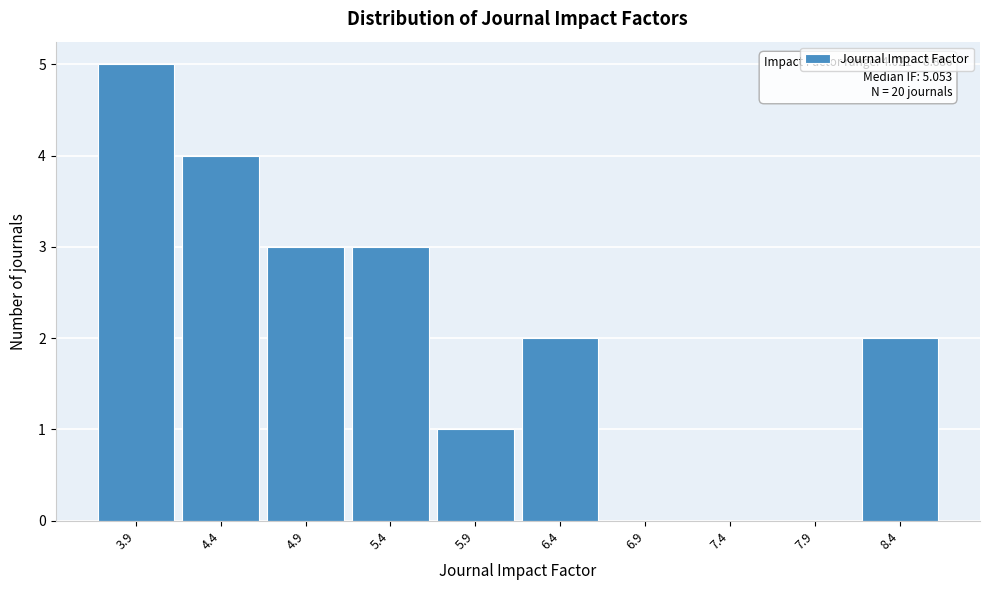

Reading left to right, what are all the values shown in this chart?

3.9=5	4.4=4	4.9=3	5.4=3	5.9=1	6.4=2	6.9=0	7.4=0	7.9=0	8.4=2